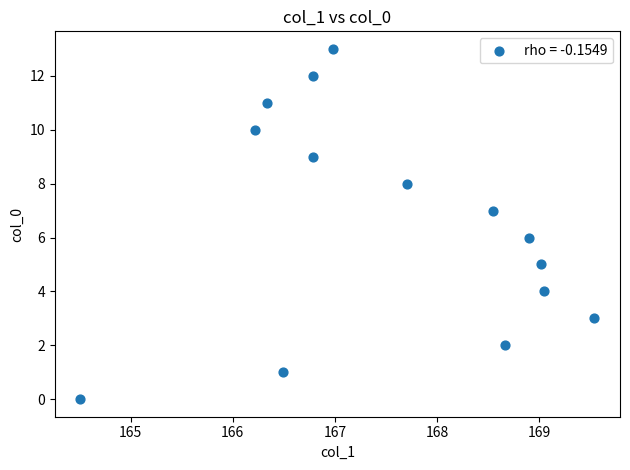

What is the range of Y values (max minus min)?

13